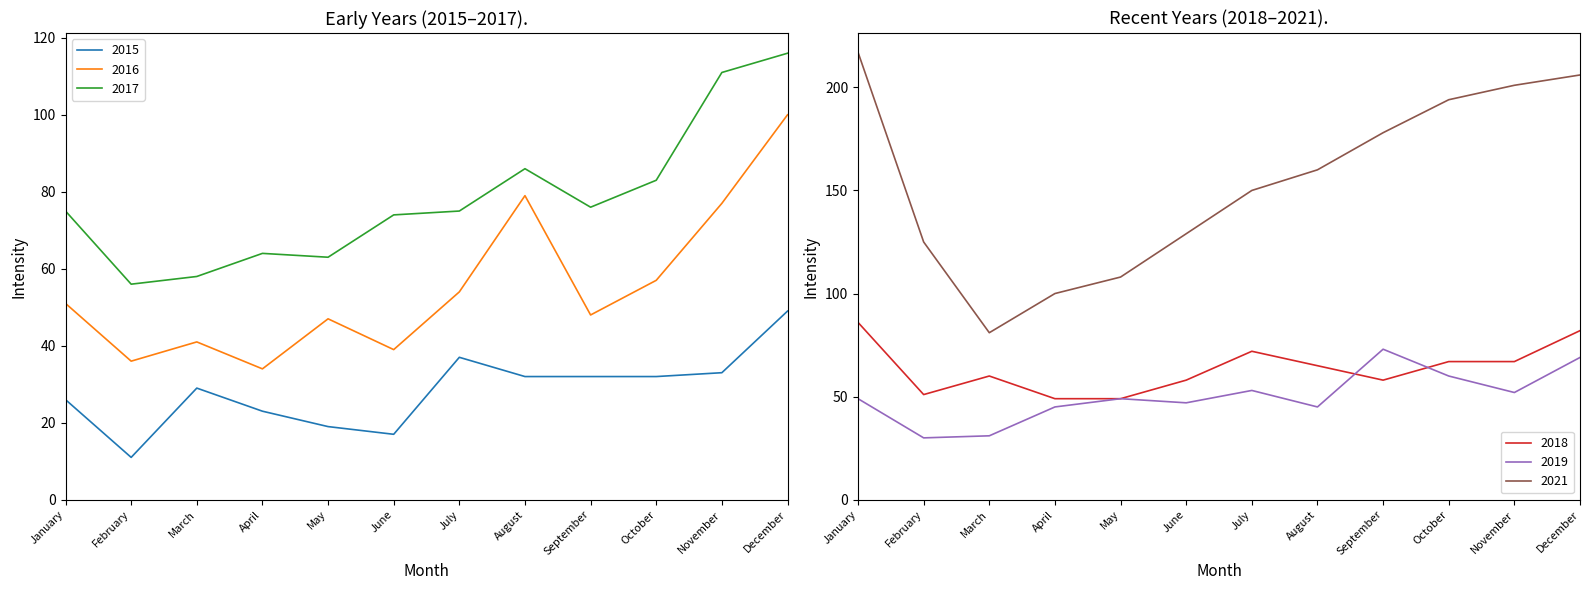

Which series has the widest spread of values?

2021